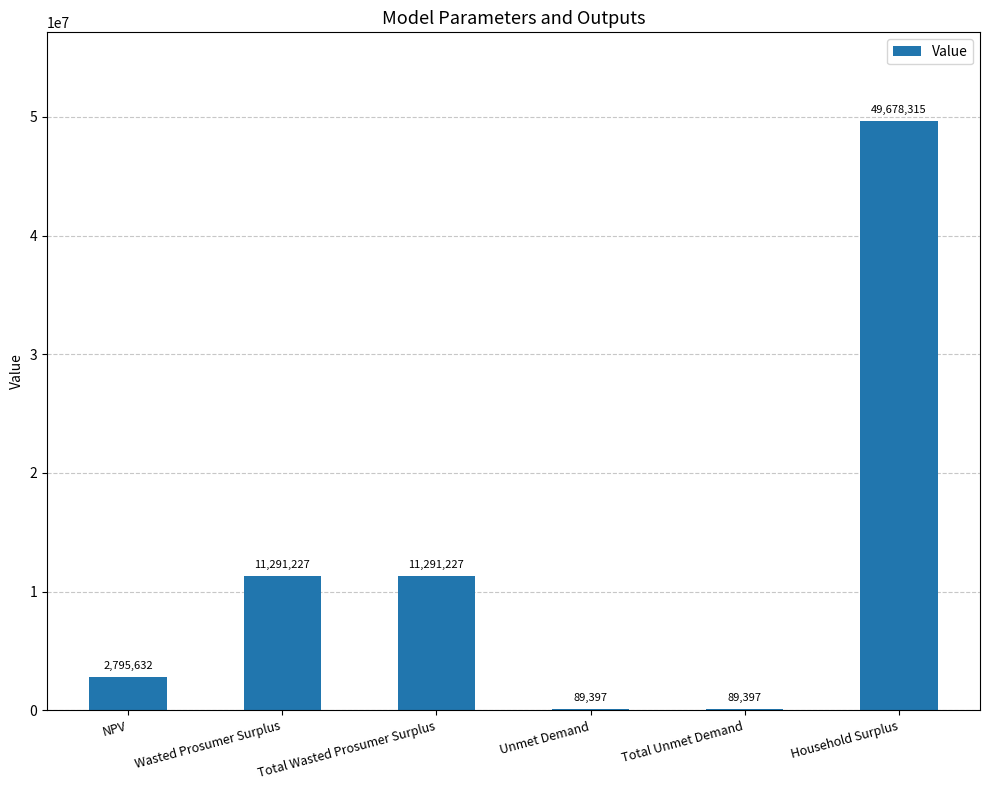

Which has a higher value, Unmet Demand or Household Surplus?

Household Surplus